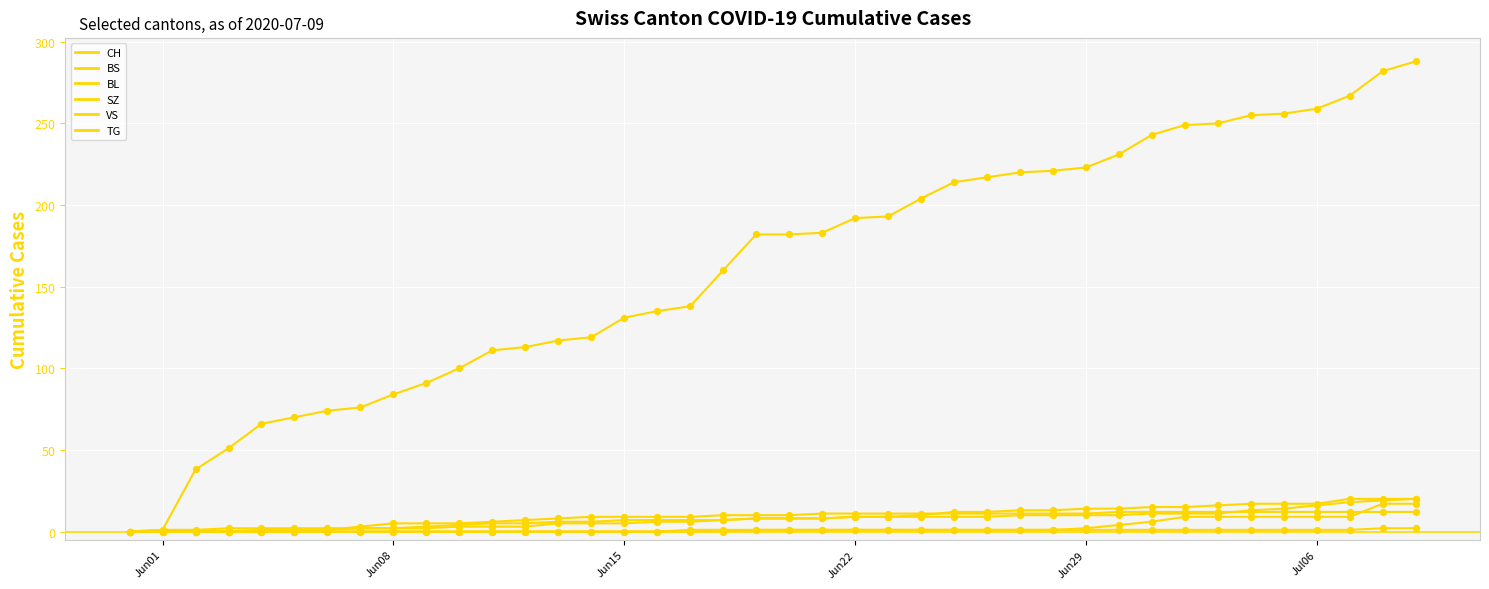

How many lines are shown in the chart?

6